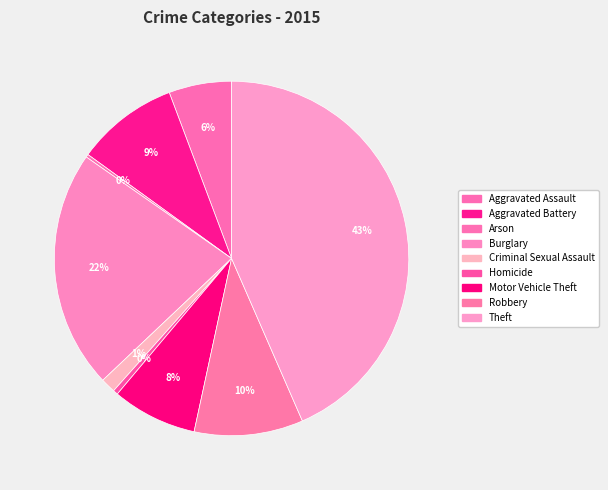

How many slices are in this pie chart?

9